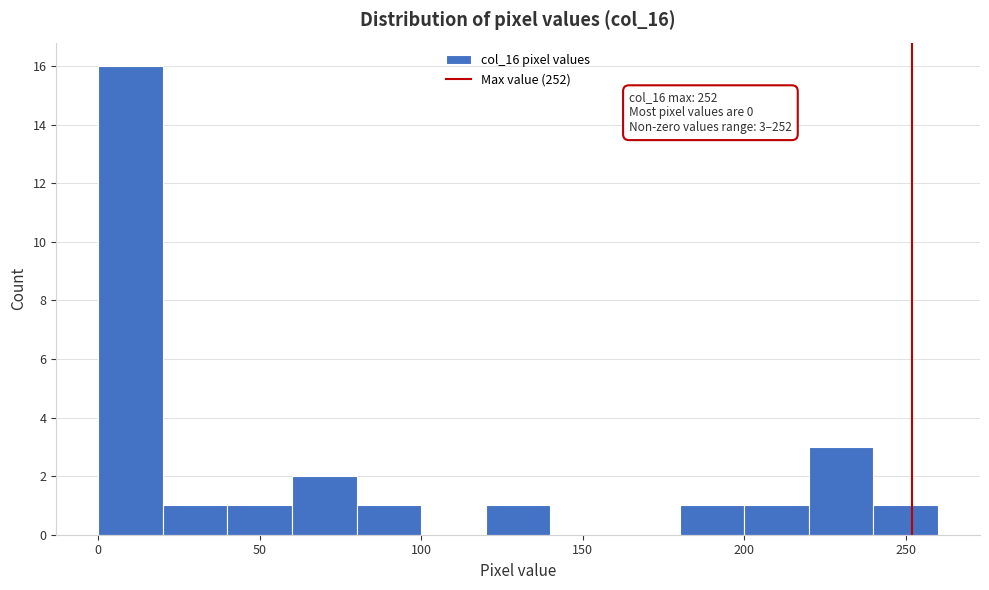

Over which range of the x-axis is the bar tallest?

0 to 20